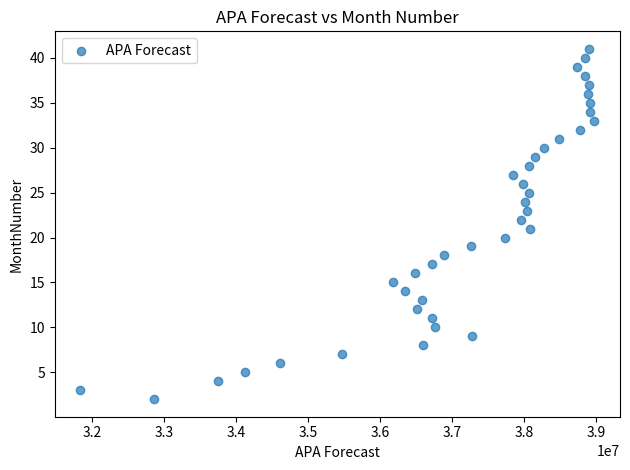

What is the range of Y values (max minus min)?

39